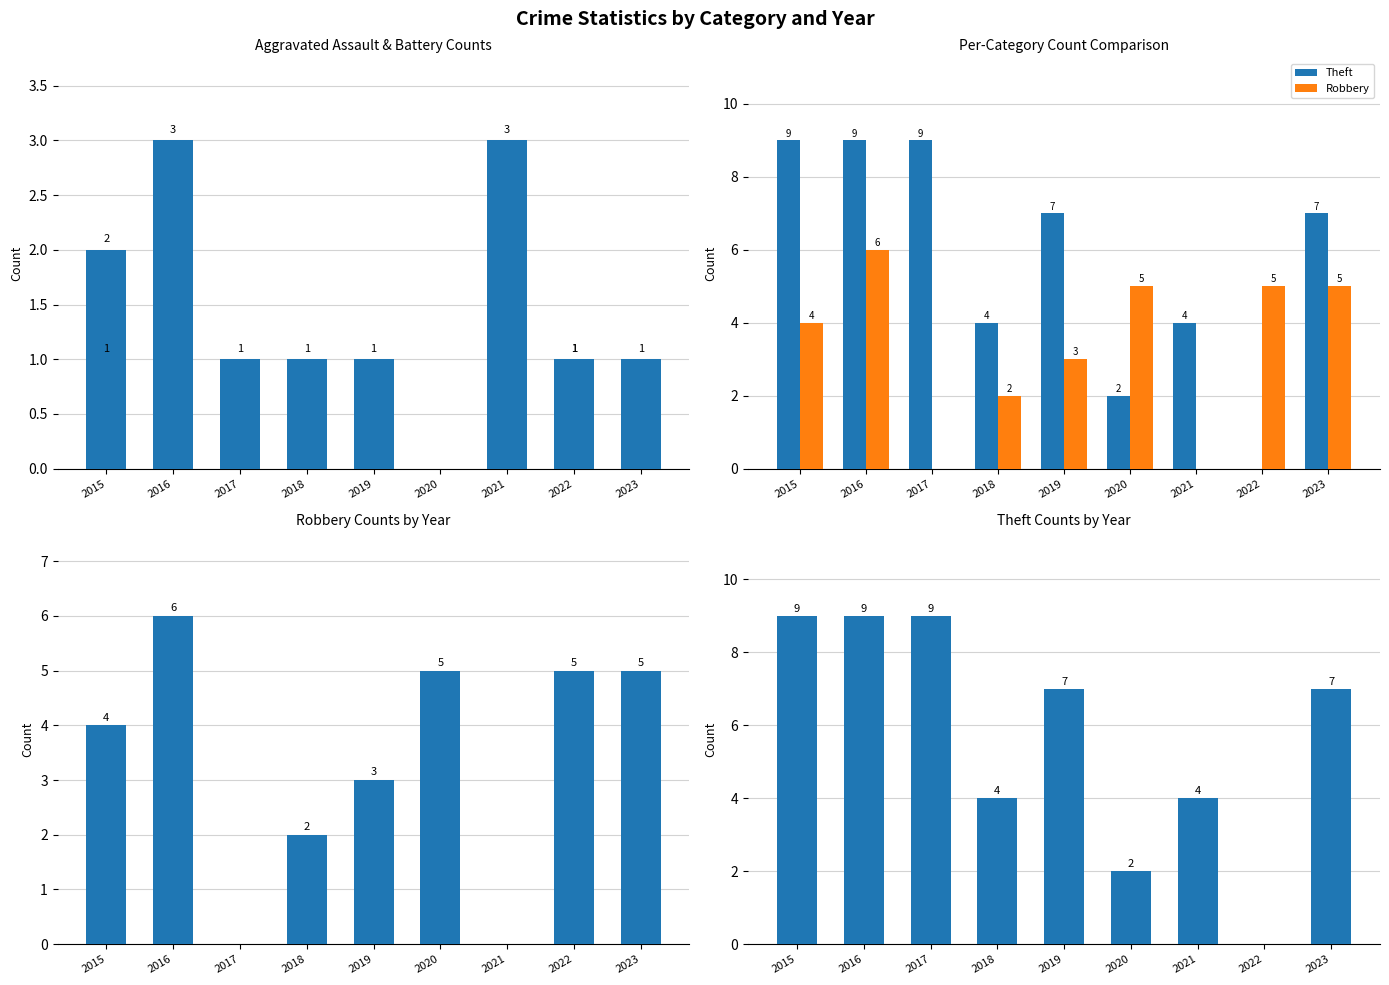

What is the difference between the second highest and second lowest values in the Theft series?

7